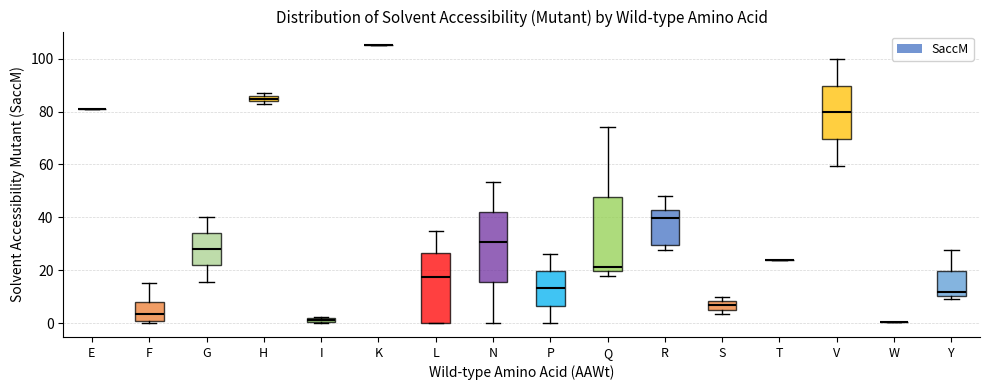

Where does the upper whisker of the box for Q end on the y-axis? The values are not printed on the chart, so give them approximately, as read against the axis.

74